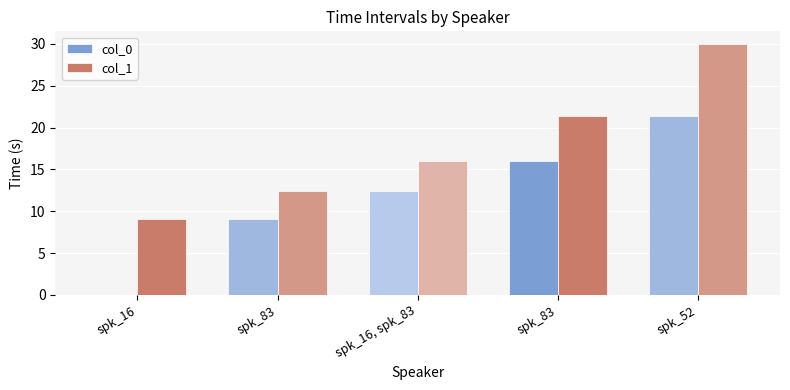

Which series changed the most between spk_83 and spk_52?

col_1